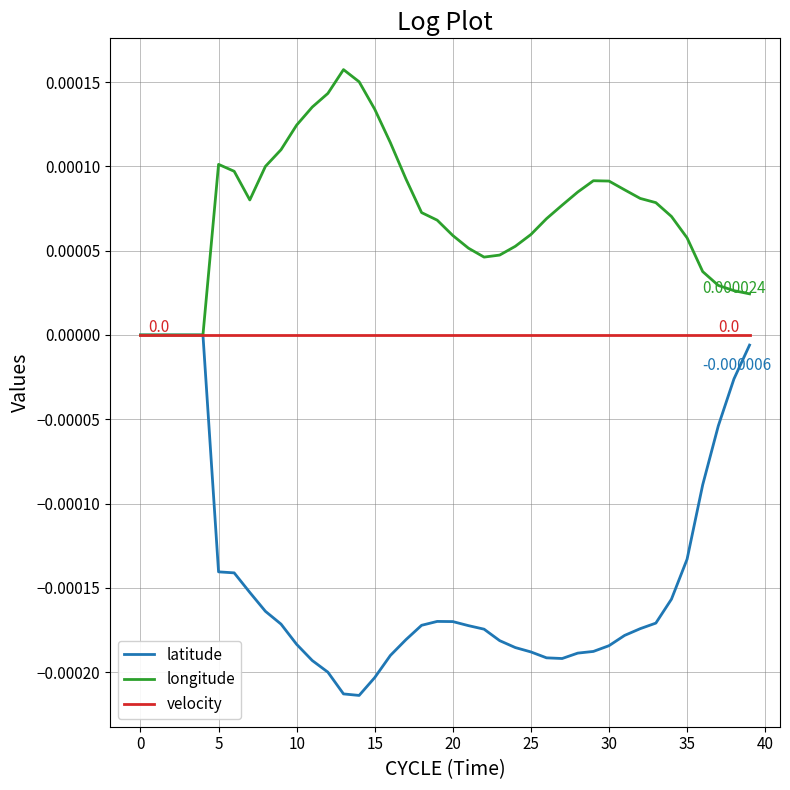

List the series in order of their overall mean, highest first.

longitude, velocity, latitude